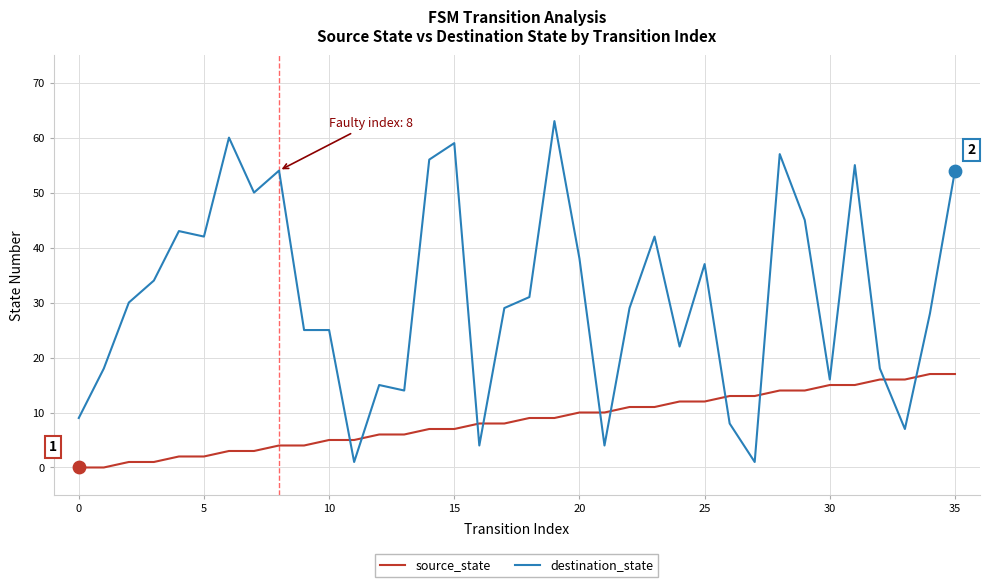

What are all the series names shown in the legend?

source_state, destination_state